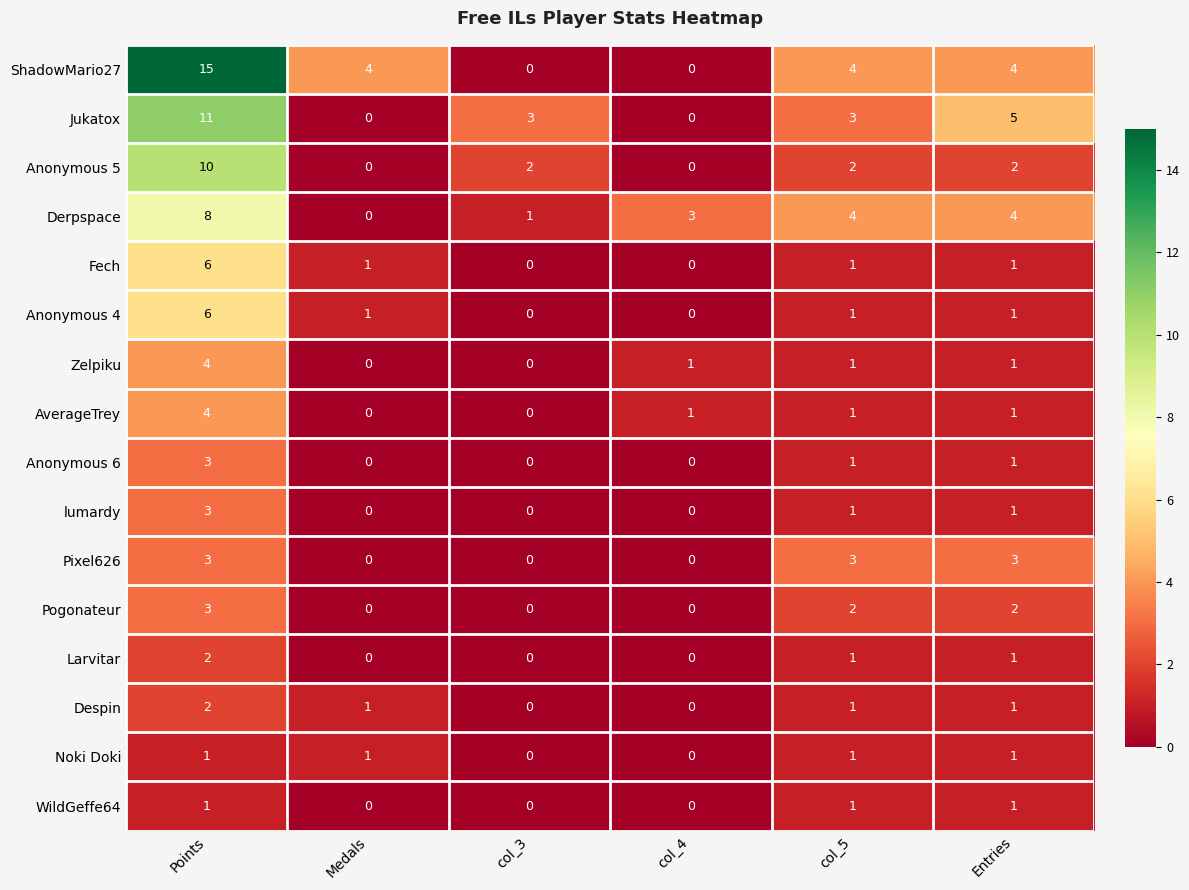

How many categories are shown in the chart?

6